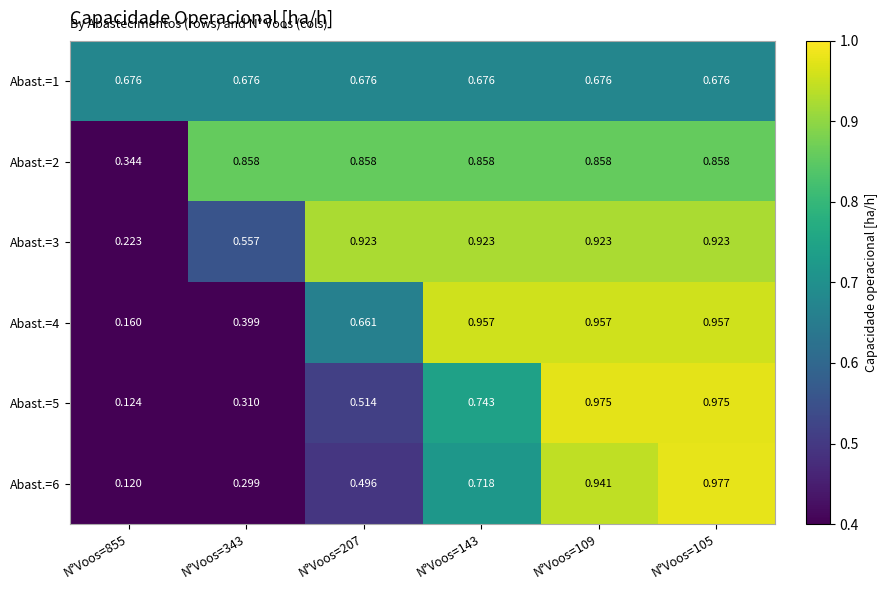

Rank the series by their maximum value, from lowest to highest.

Abast.=1, Abast.=2, Abast.=3, Abast.=4, Abast.=5, Abast.=6